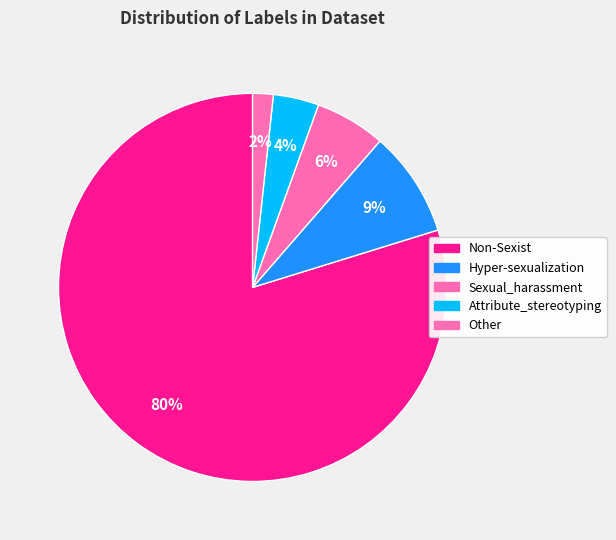

Rank the categories by value from highest to lowest.

Non-Sexist, Hyper-sexualization, Sexual_harassment, Attribute_stereotyping, Other